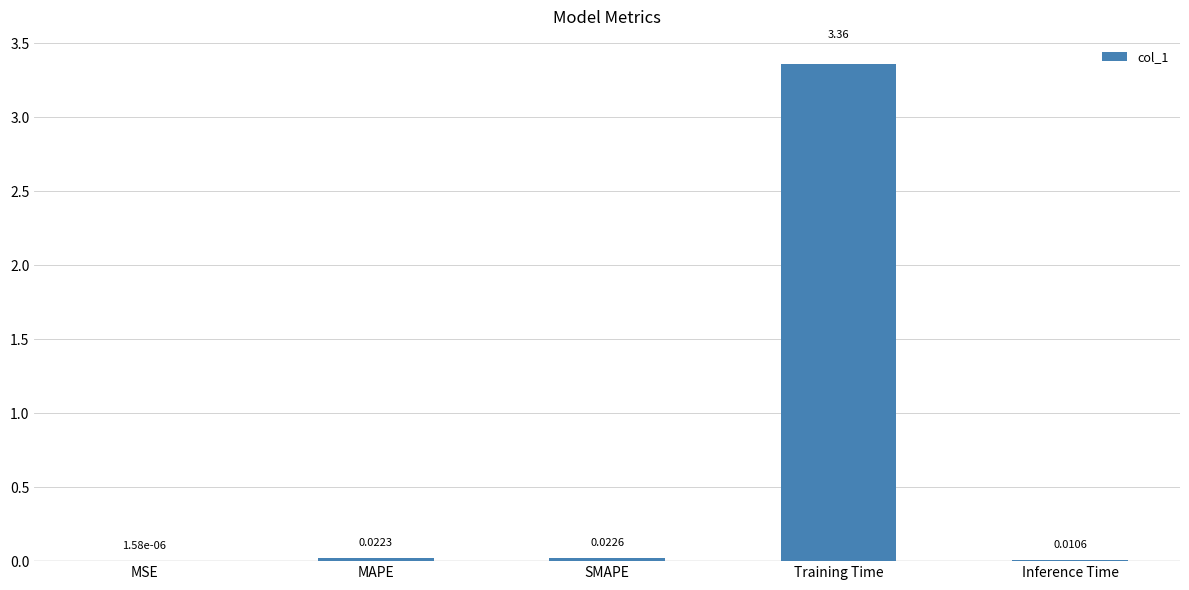

Which label corresponds to the largest value in the chart?

Training Time